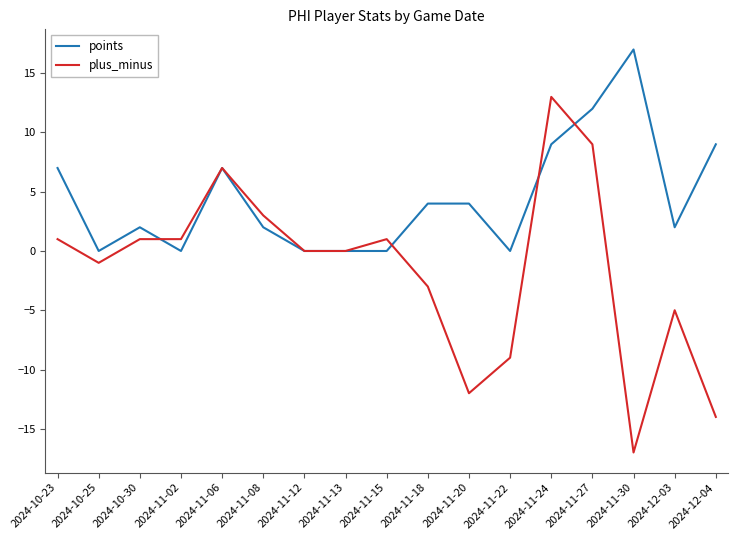

Which series has the largest range (max minus min)?

plus_minus